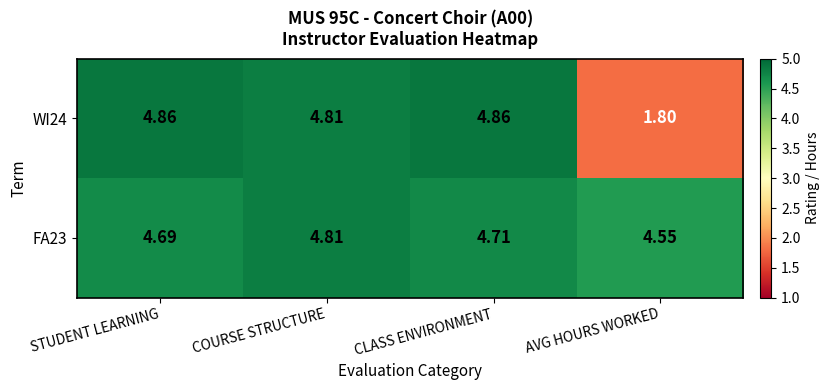

Is the value of FA23 at AVG HOURS WORKED greater than the value of WI24 at AVG HOURS WORKED?

Yes